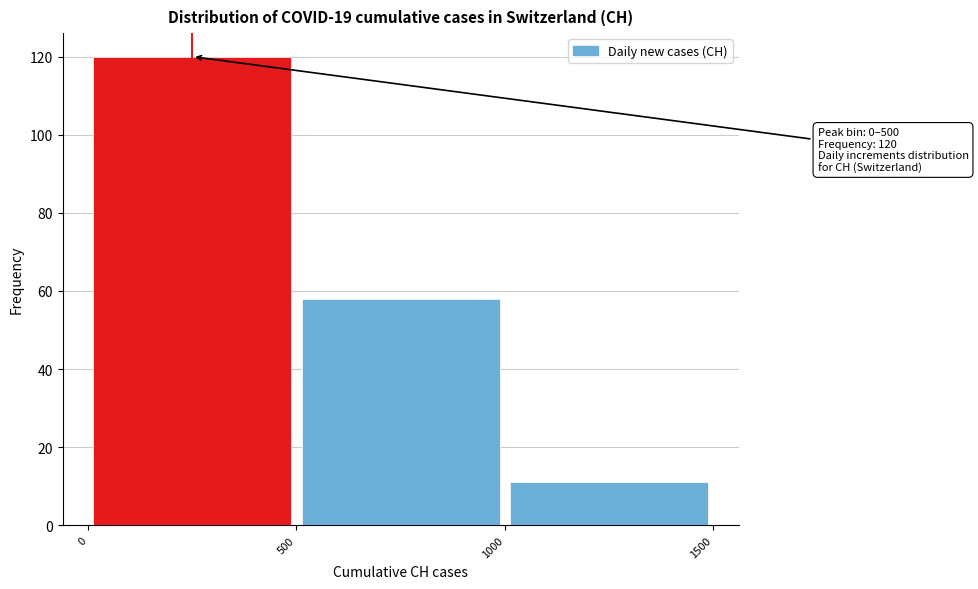

Which range on the x-axis has the tallest bar?

0 to 500